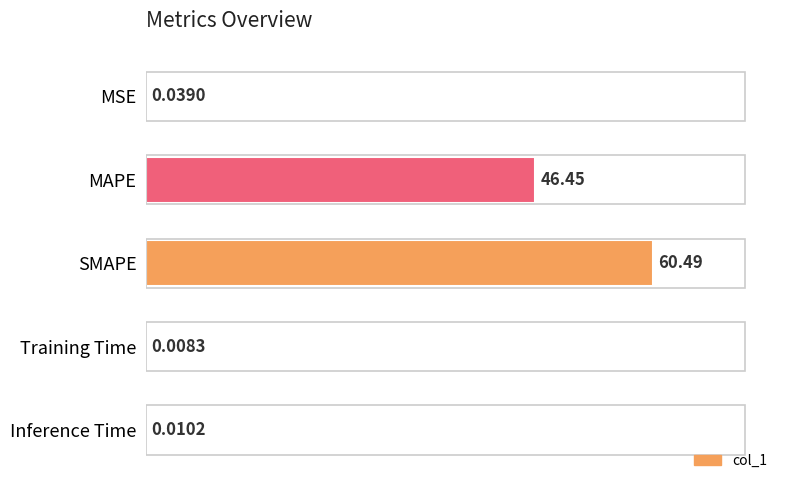

What is the sum of all values?

107.0